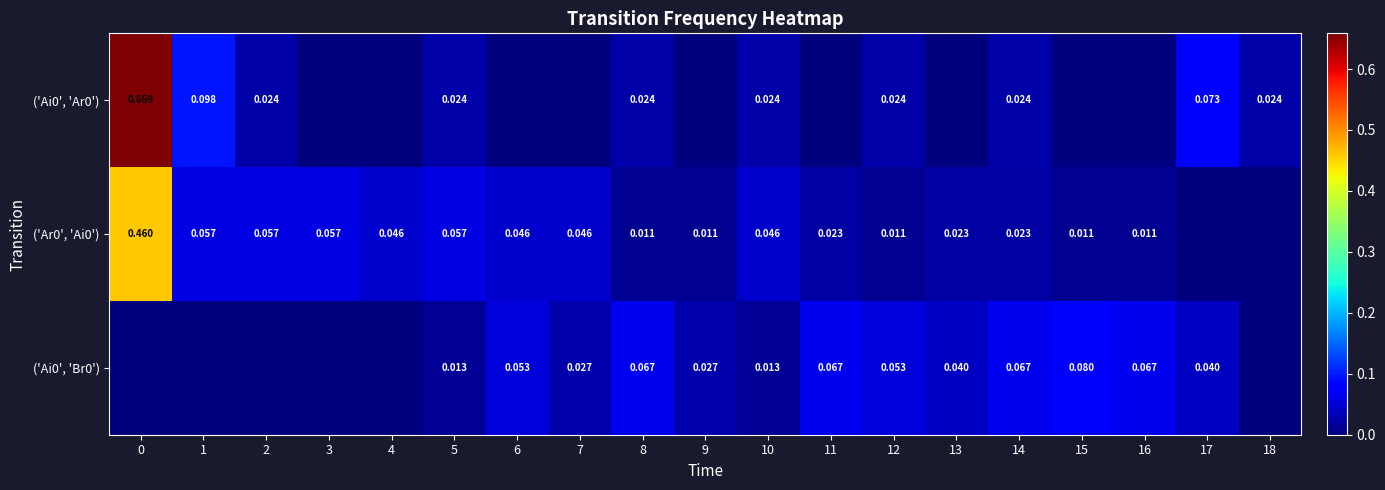

At which label is ('Ai0', 'Ar0') closest to 0?

3